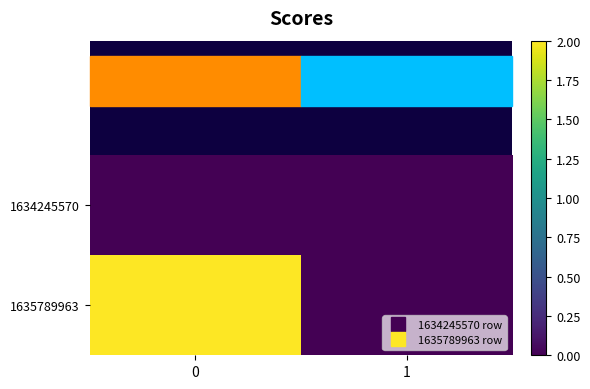

What is the maximum value shown in the chart?

2